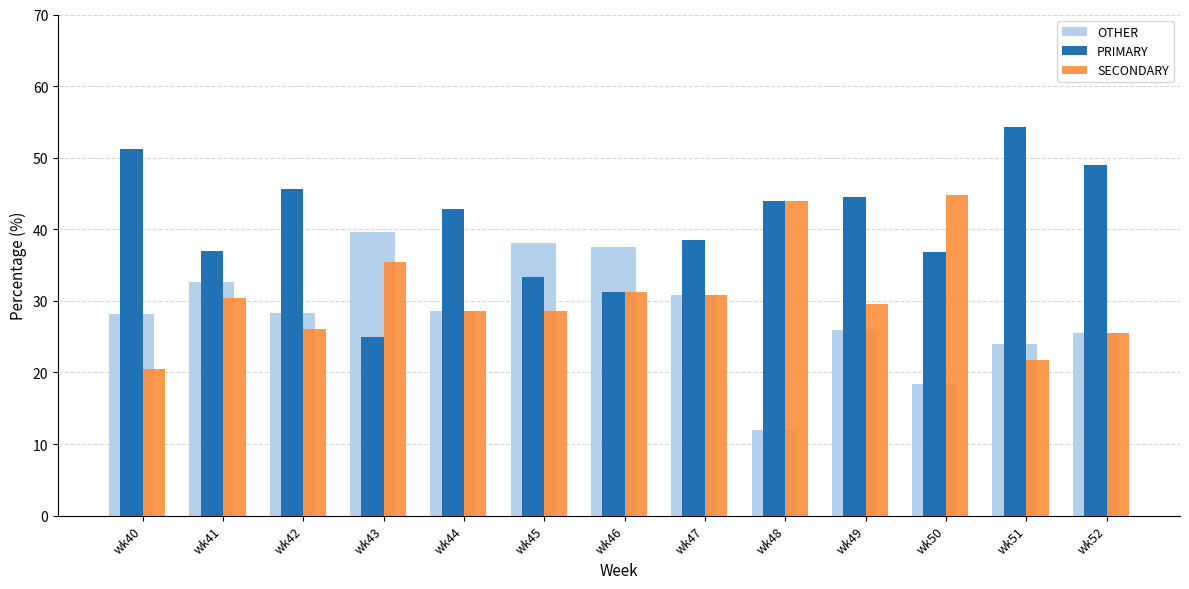

What is the difference between the maximum and minimum values in the PRIMARY series?

29.3